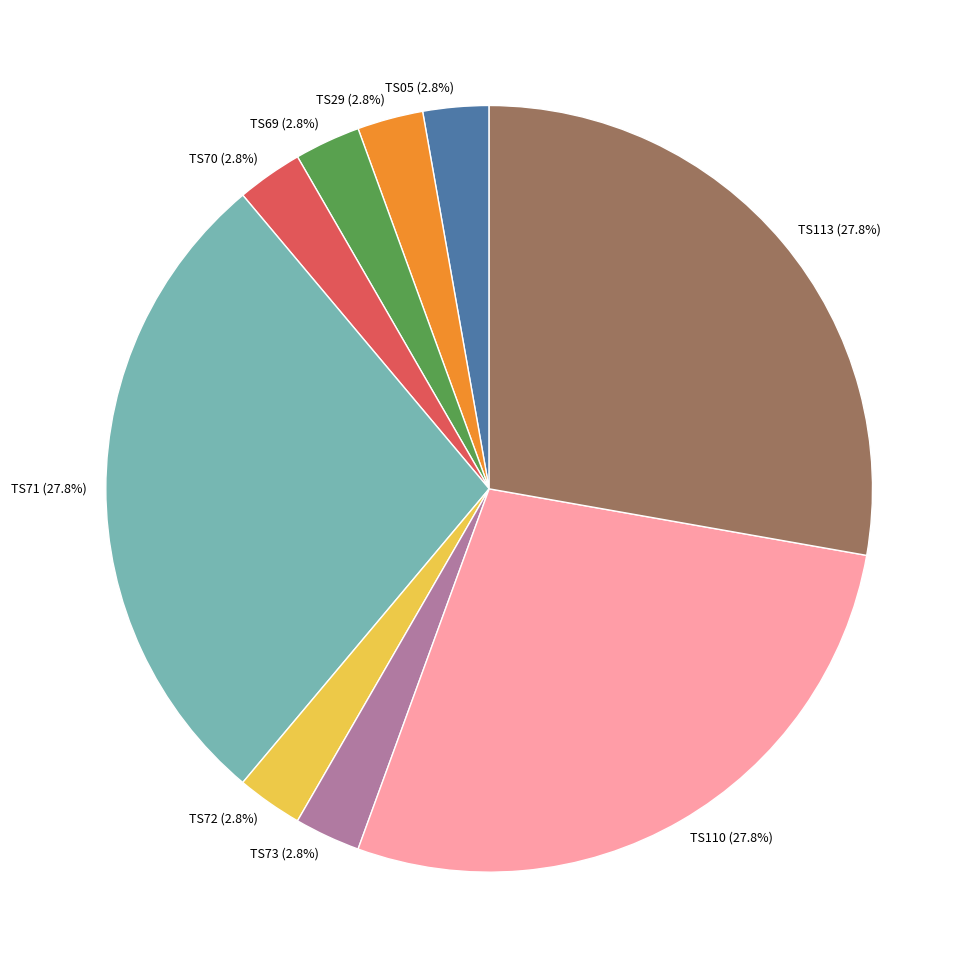

Which has a higher value, TS72 or TS110?

TS110